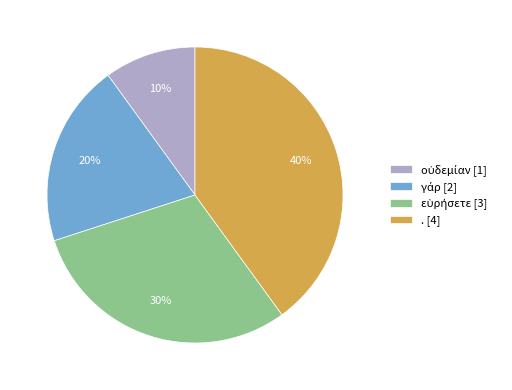

How many segments does this pie chart have?

4